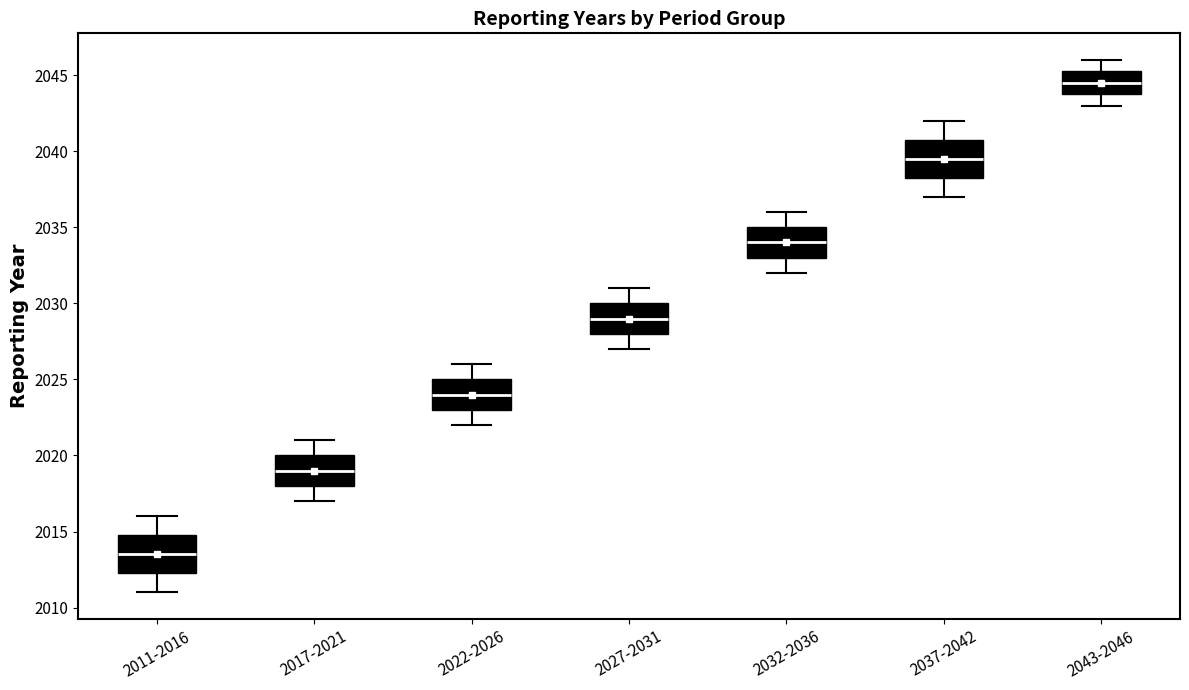

Reading left to right, read every box against the y-axis: the position of its median line, the range the box covers, and the ends of its whiskers. The values are not printed on the chart, so give them approximately, as read against the axis.

2011-2016: median 2013.5, box 2012.5 to 2015.0, whiskers 2011.0 to 2016.0
2017-2021: median 2019.0, box 2018.0 to 2020.0, whiskers 2017.0 to 2021.0
2022-2026: median 2024.0, box 2023.0 to 2025.0, whiskers 2022.0 to 2026.0
2027-2031: median 2029.0, box 2028.0 to 2030.0, whiskers 2027.0 to 2031.0
2032-2036: median 2034.0, box 2033.0 to 2035.0, whiskers 2032.0 to 2036.0
2037-2042: median 2039.5, box 2038.5 to 2041.0, whiskers 2037.0 to 2042.0
2043-2046: median 2044.5, box 2044.0 to 2045.5, whiskers 2043.0 to 2046.0